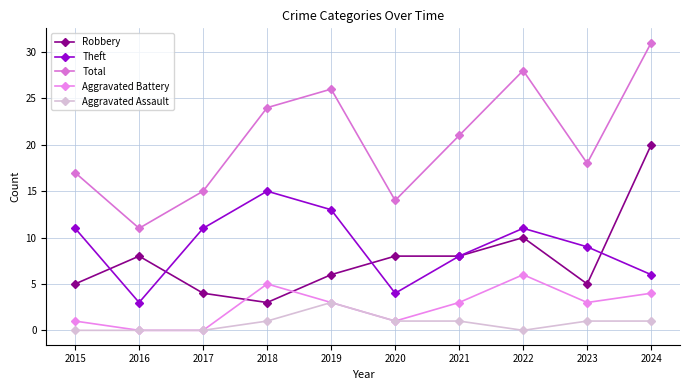

What is the value of the Aggravated Battery point at the 4th from the left?

5